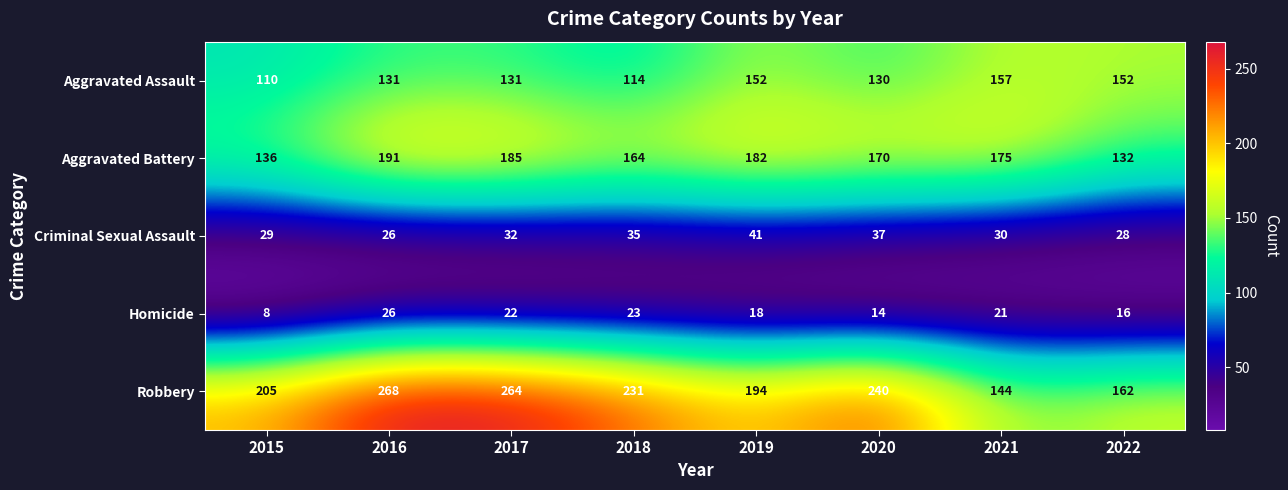

Which category has the lowest value in the Robbery series?

2021